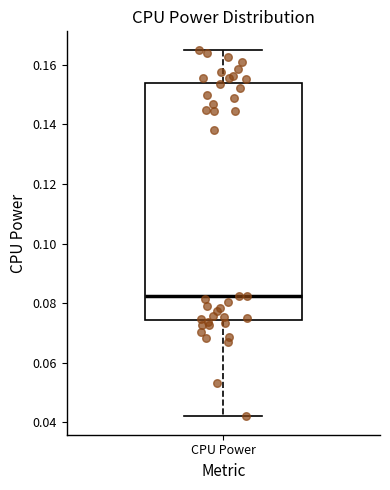

Where does the upper whisker of the box for CPU Power end on the y-axis? The values are not printed on the chart, so give them approximately, as read against the axis.

0.166